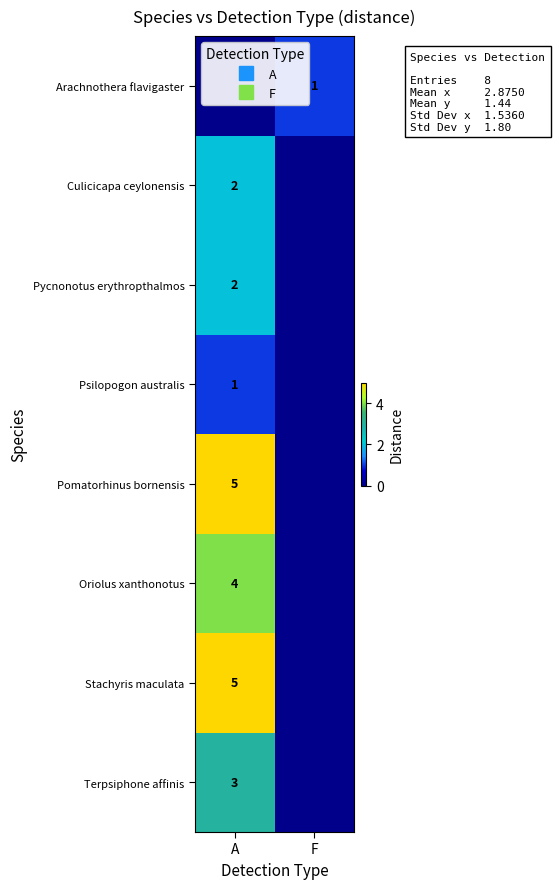

The value of Psilopogon australis at F is 0. True or false?

False